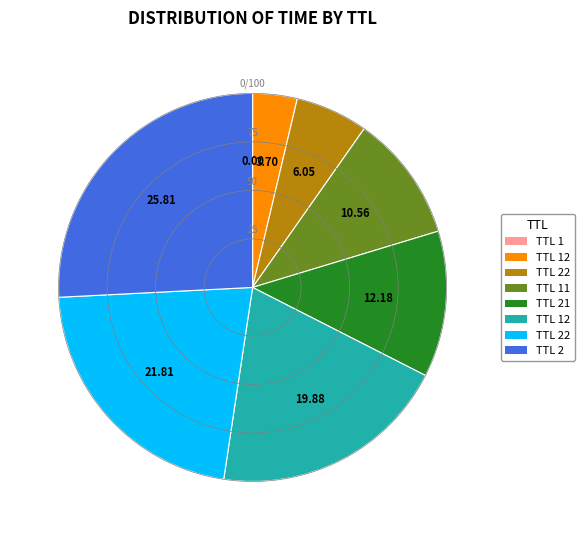

Is there any slice that represents more than half of the pie?

No